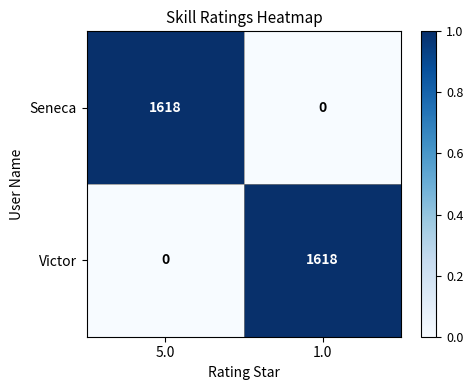

Read the Victor value at 1.0.

1618